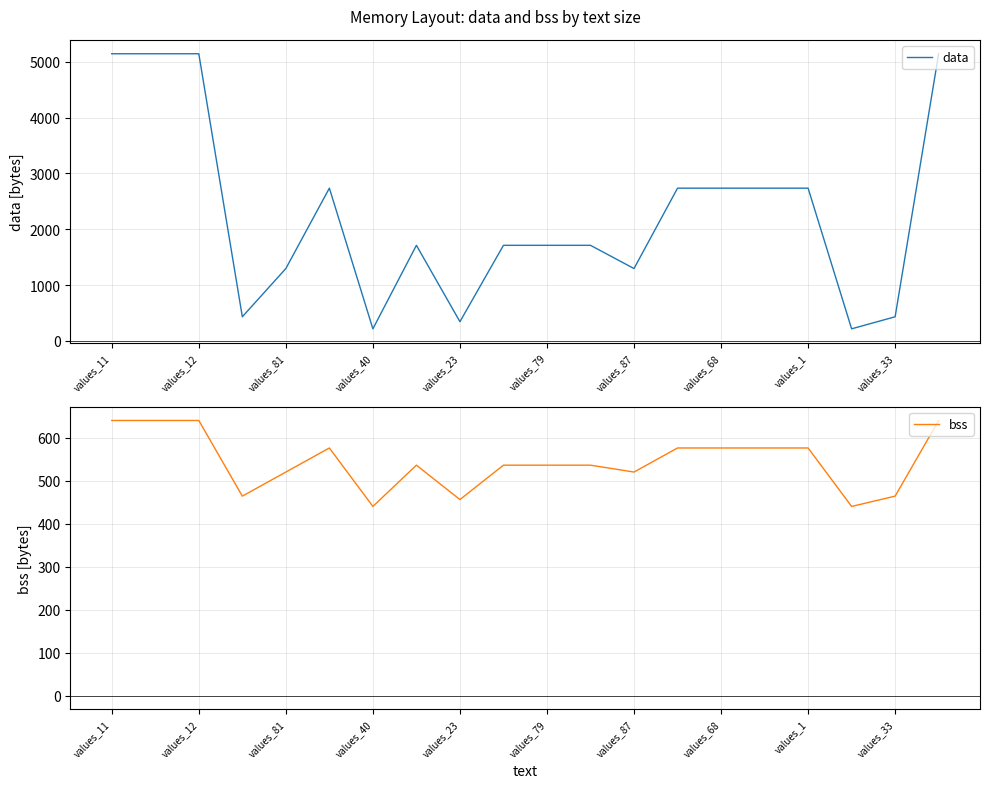

True or false: bss and data intersect in this chart.

True